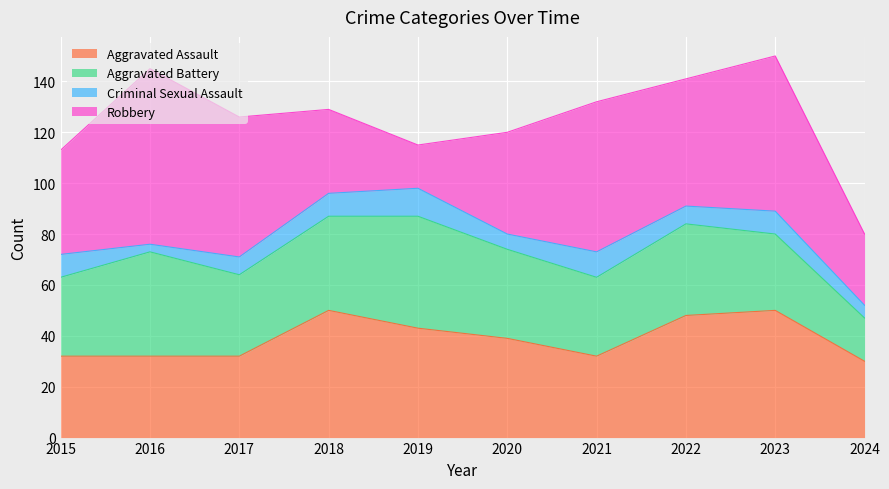

Which category has the lowest value across all series?

2016